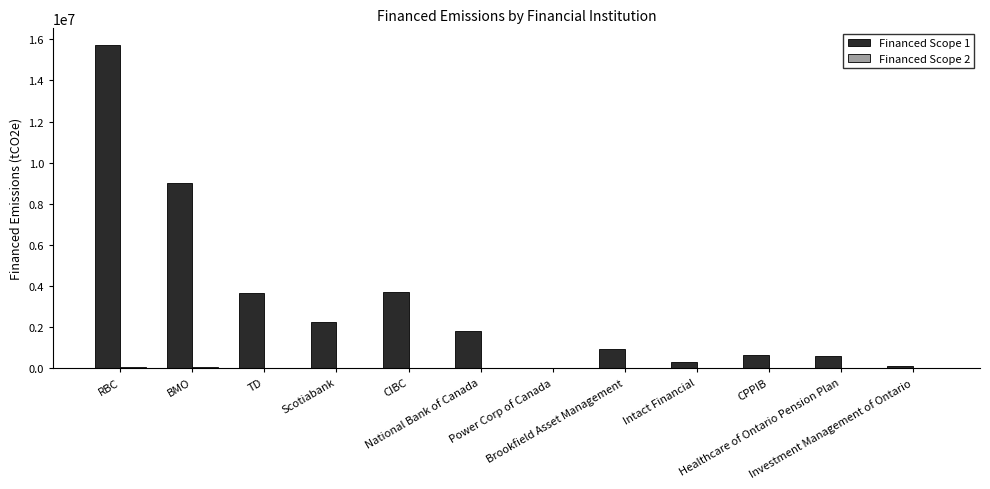

What is the total value across all series at Scotiabank?

2255319.0